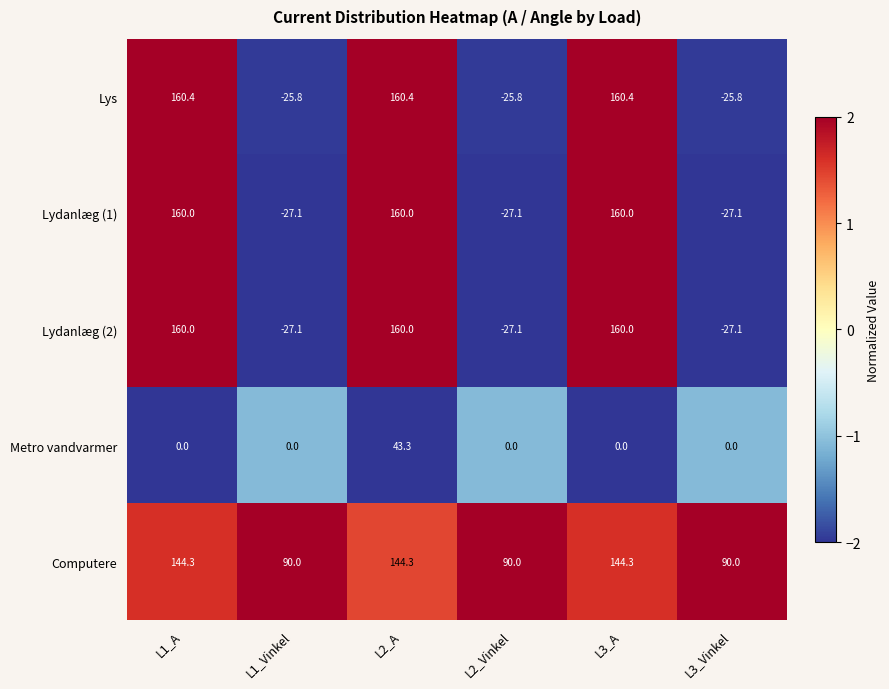

What is the maximum value shown in the chart?

160.4